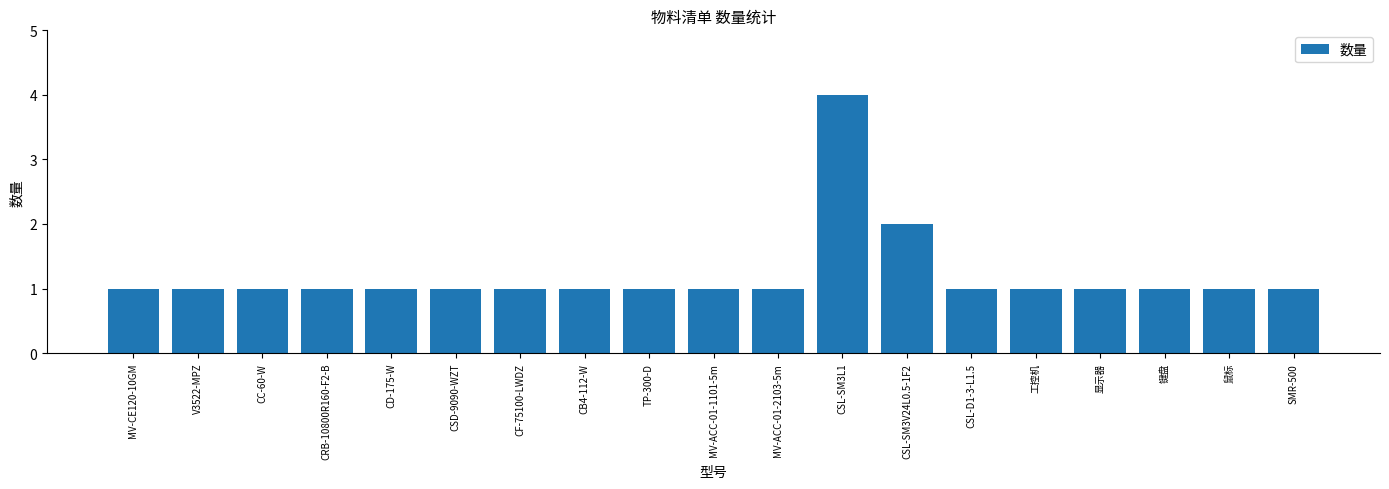

Approximately how many times larger is the value at CD-175-W compared to CSL-D1-3-L1.5?

1.0